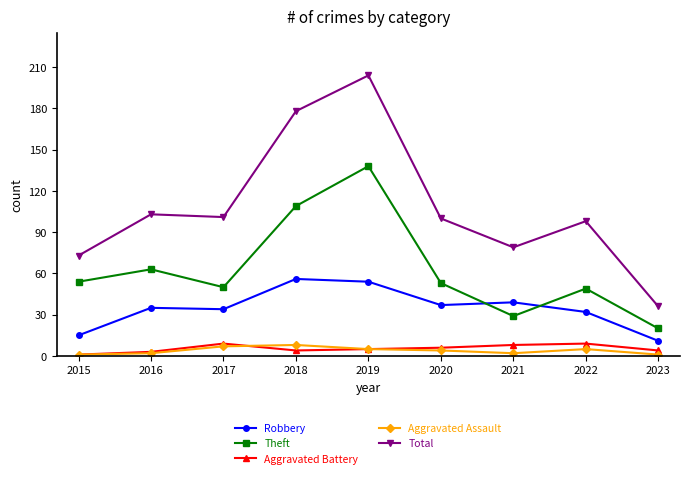

How many interior local valleys does the Theft series have?

2